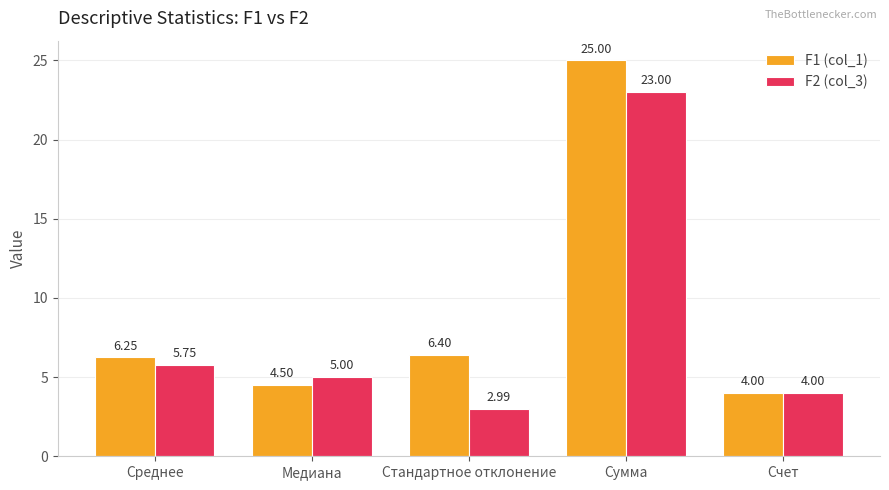

How many bars are there in total?

10